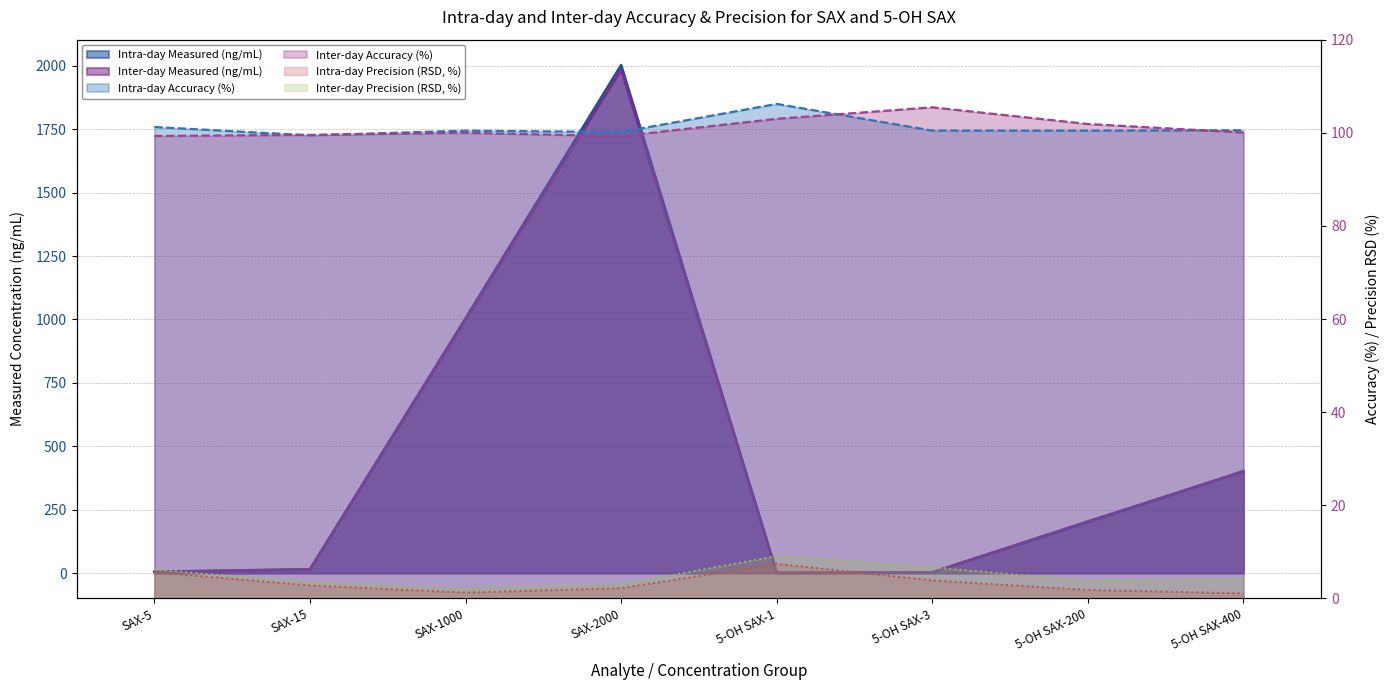

What is the difference between the maximum and minimum values in the Intra-day Precision (RSD, %) series?

6.3